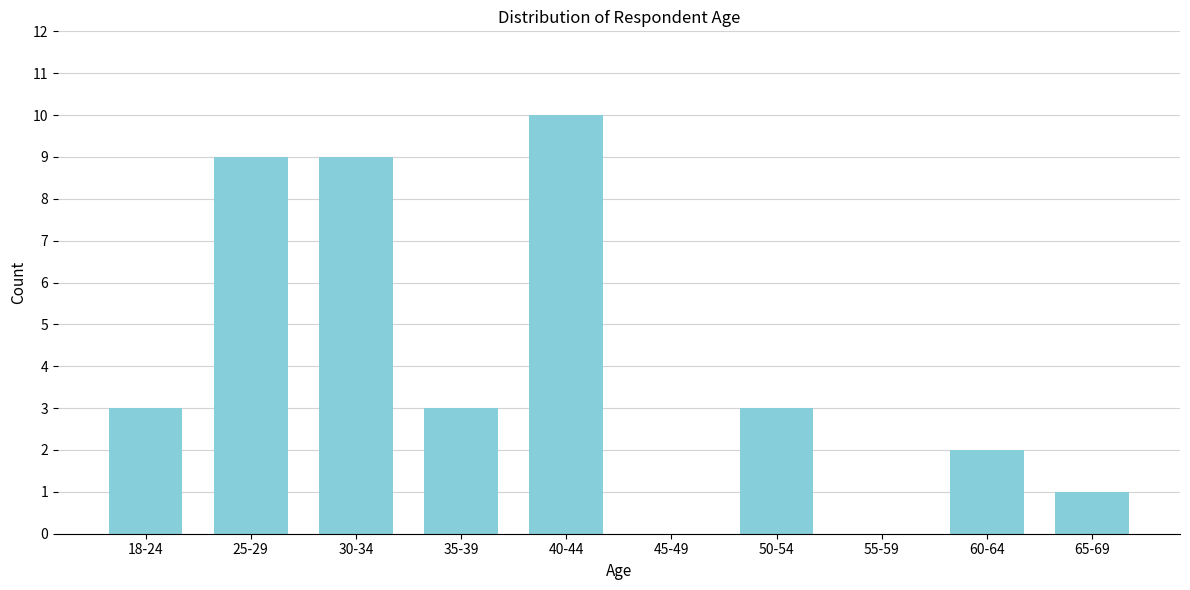

Reading left to right, what are all the values shown in this chart?

18-24=3	25-29=9	30-34=9	35-39=3	40-44=10	45-49=0	50-54=3	55-59=0	60-64=2	65-69=1